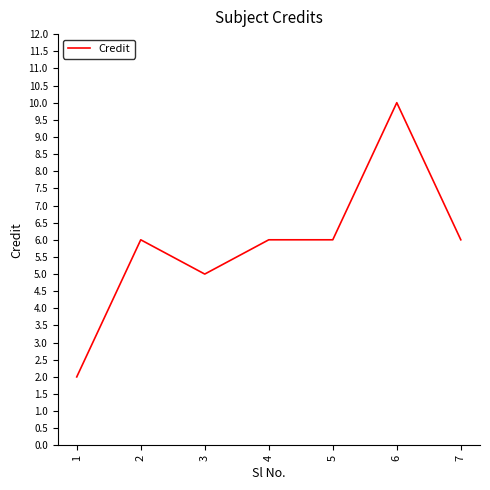

What is the difference between the second highest and minimum values?

4